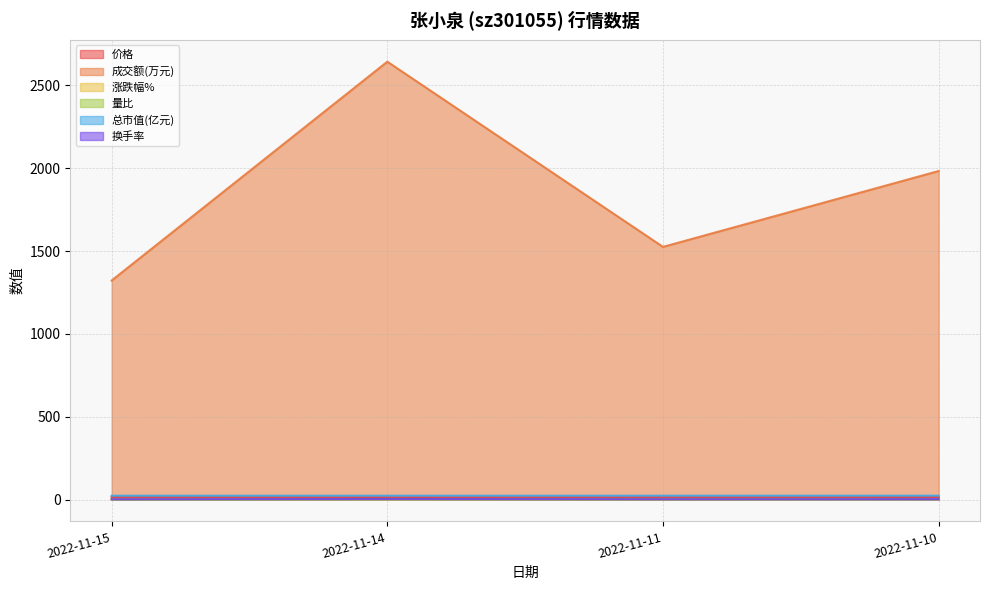

Which series has the widest spread of values?

成交额(万元)